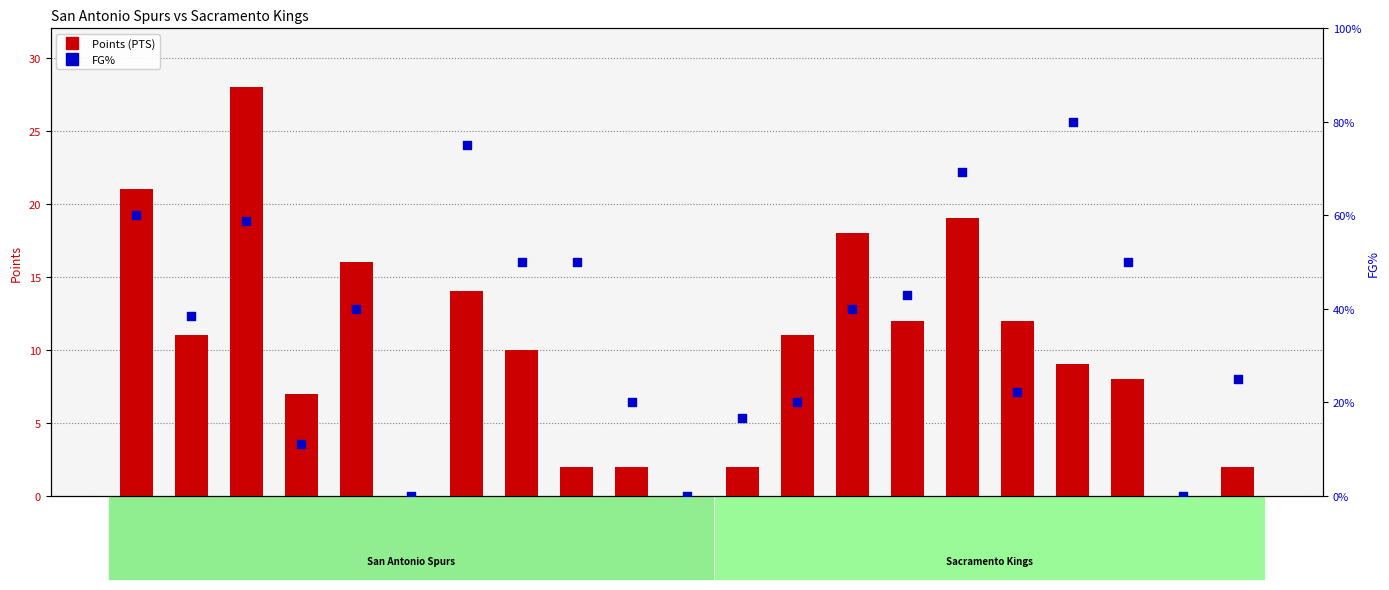

Which series contains the highest Y value?

Points (PTS)